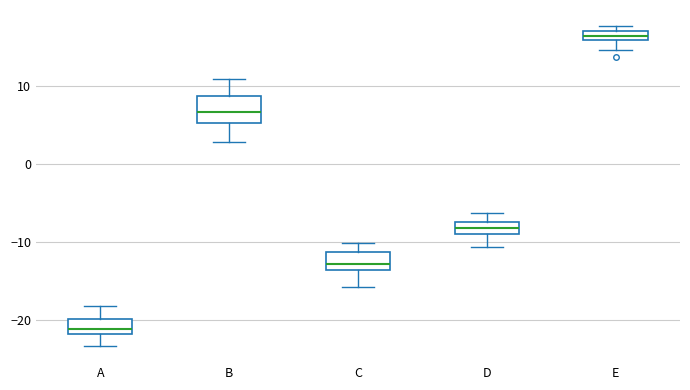

Which box has the lowest median line?

A